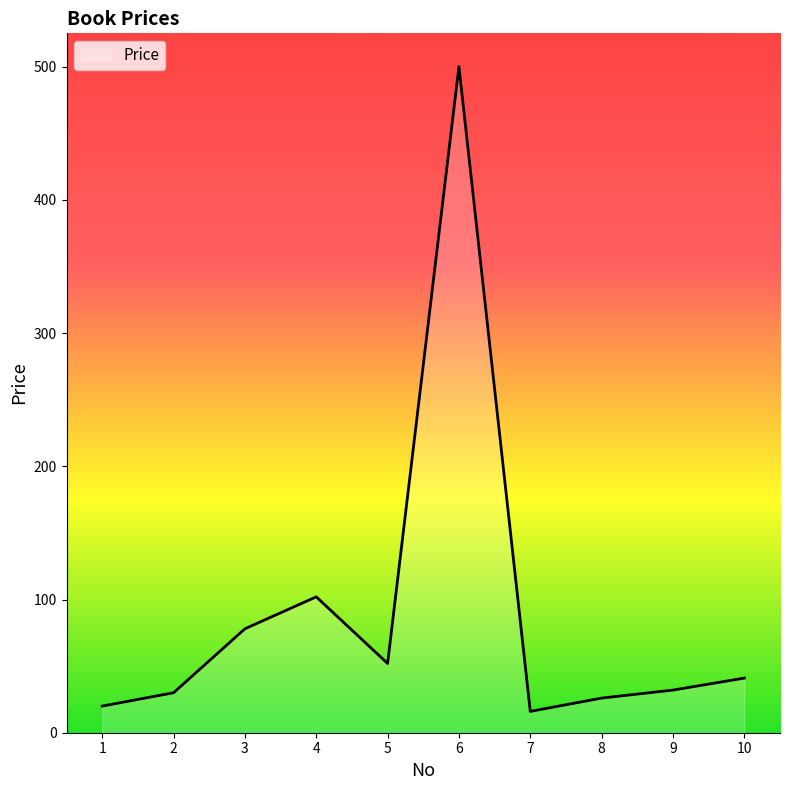

What is the average value?

90